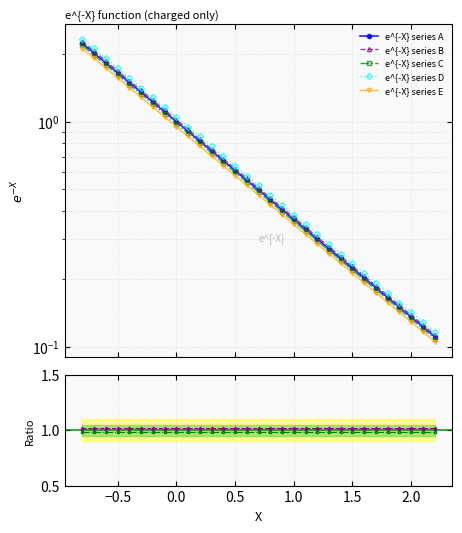

Is it true that the value at 1.9000000000000006 is 0.2?

False